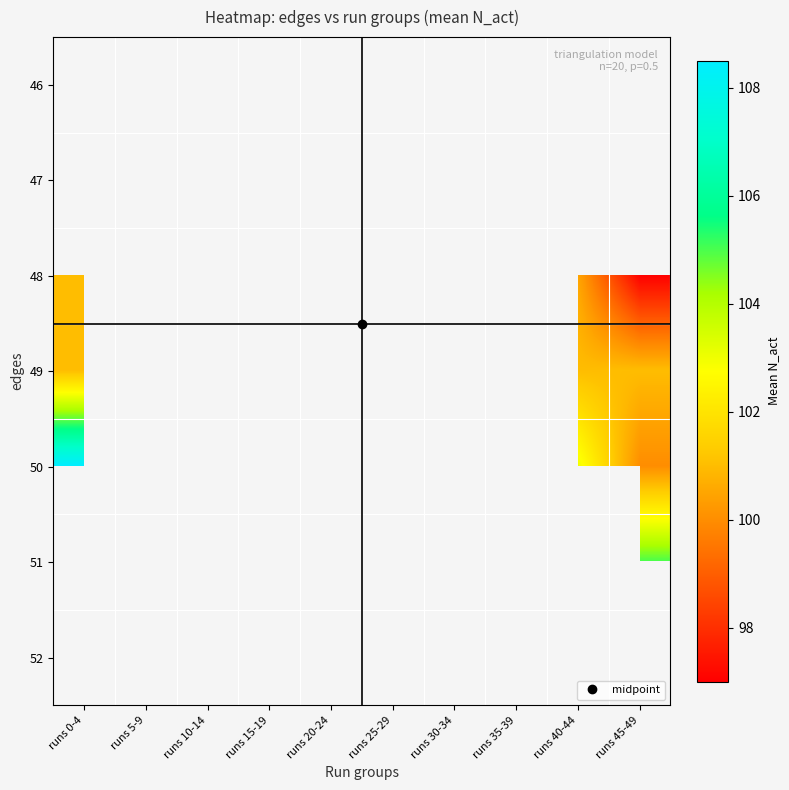

What is the smallest value displayed?

97.0